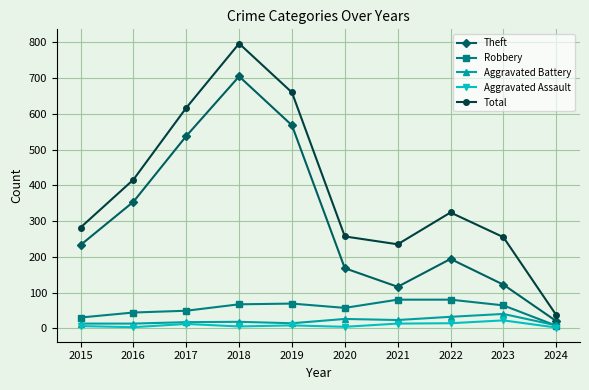

What is the total value across all series at 2023?

503